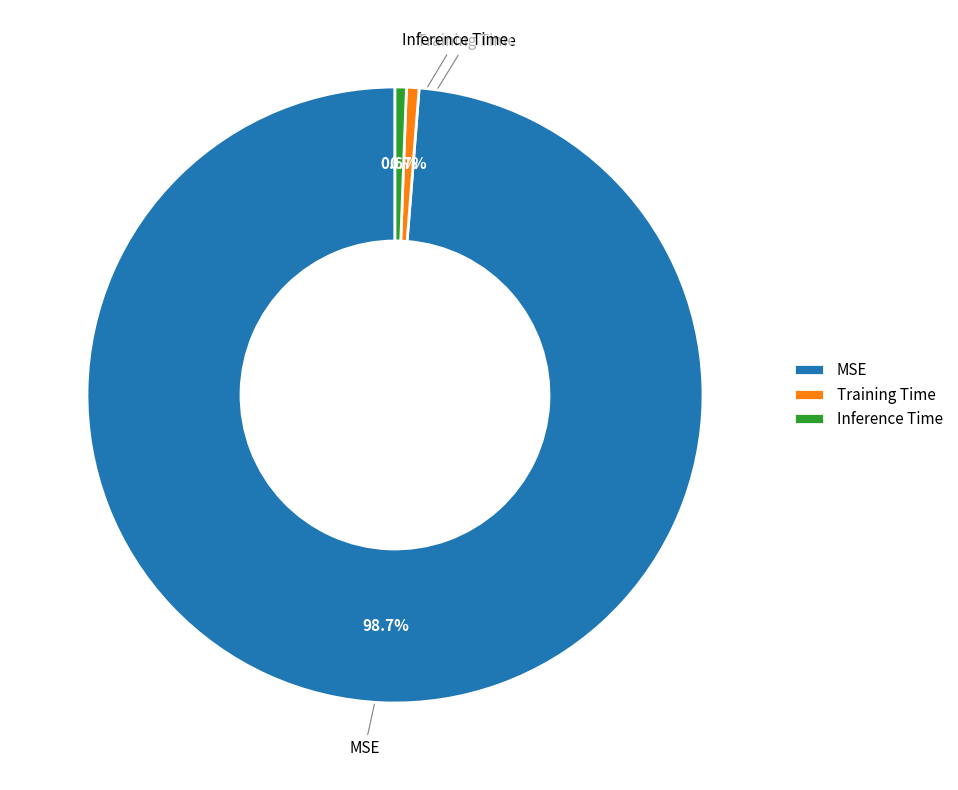

To the nearest percent, what is the difference between the Training Time and MSE slice percentages?

98%